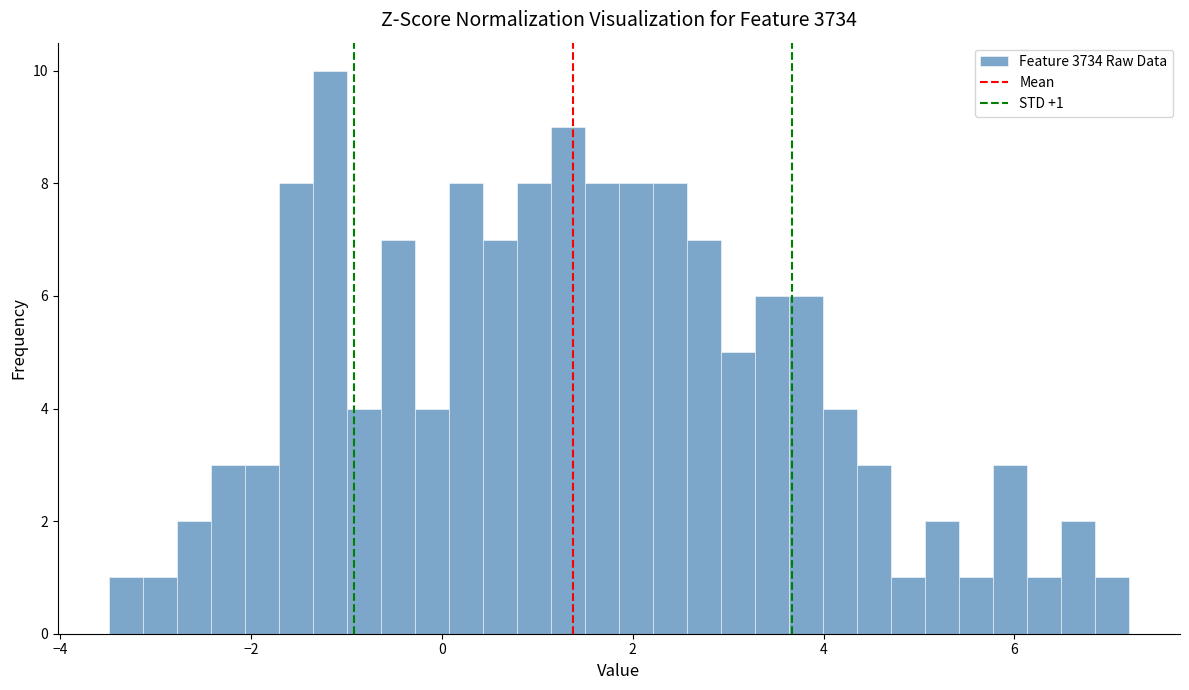

Around what value on the x-axis is the tallest bar? Give the approximate position of its centre, as read against the axis.

-1.2